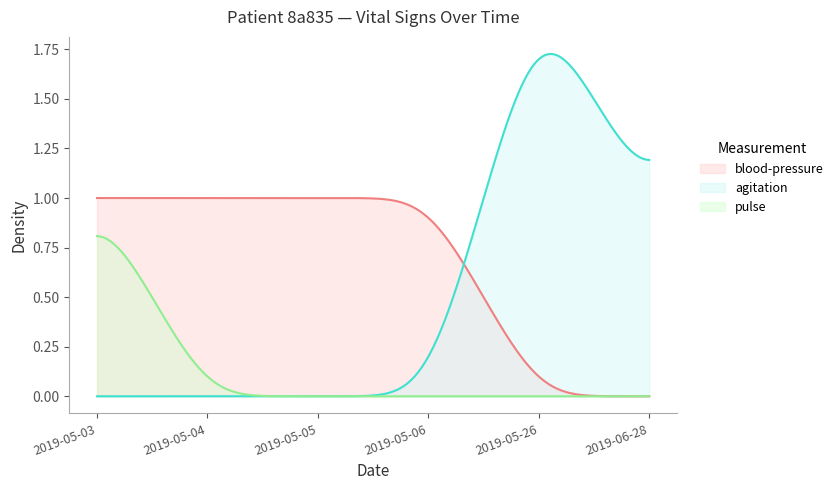

Which series has the largest total across all categories?

blood-pressure